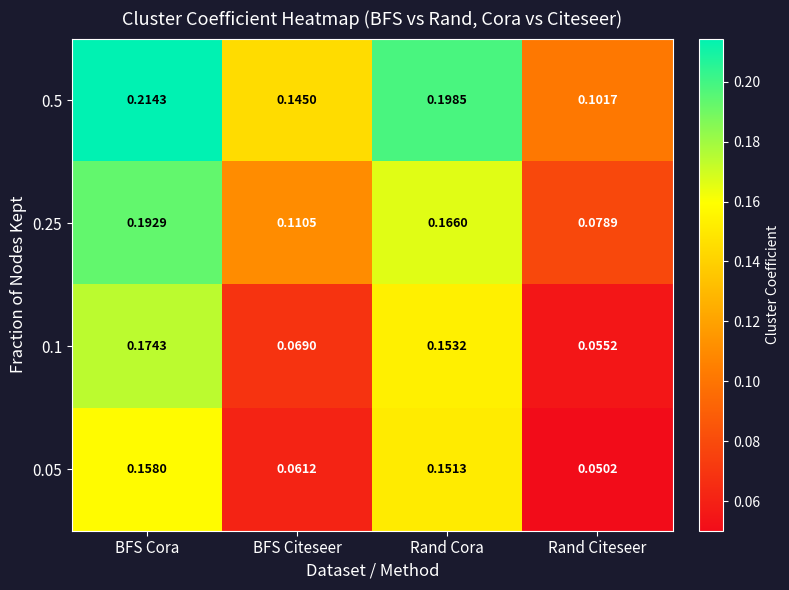

Which category has the highest value across all series?

BFS Cora